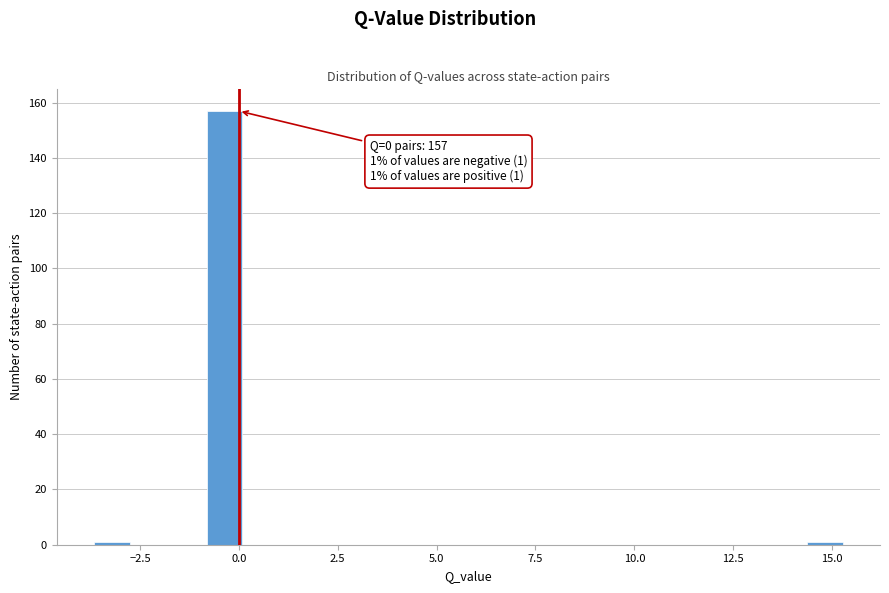

Around what value on the x-axis is the tallest bar? Give the approximate position of its centre, as read against the axis.

-0.5